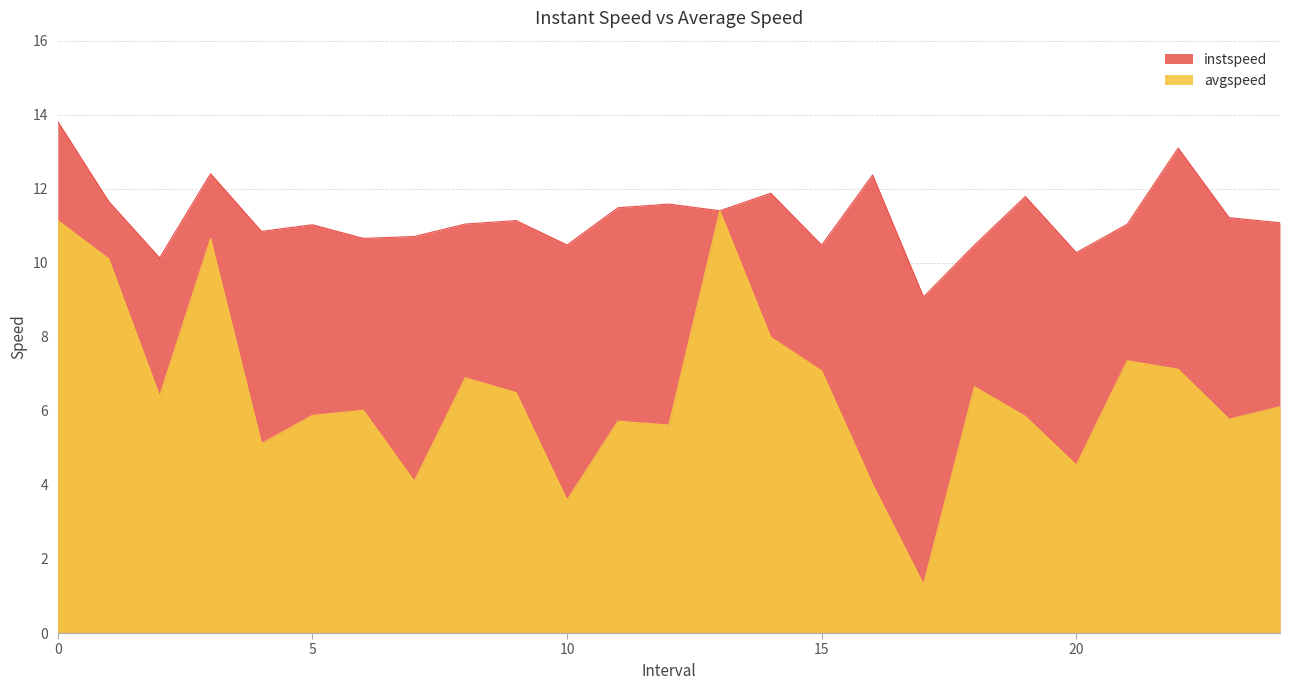

Which has a higher value, 17 or 13?

13